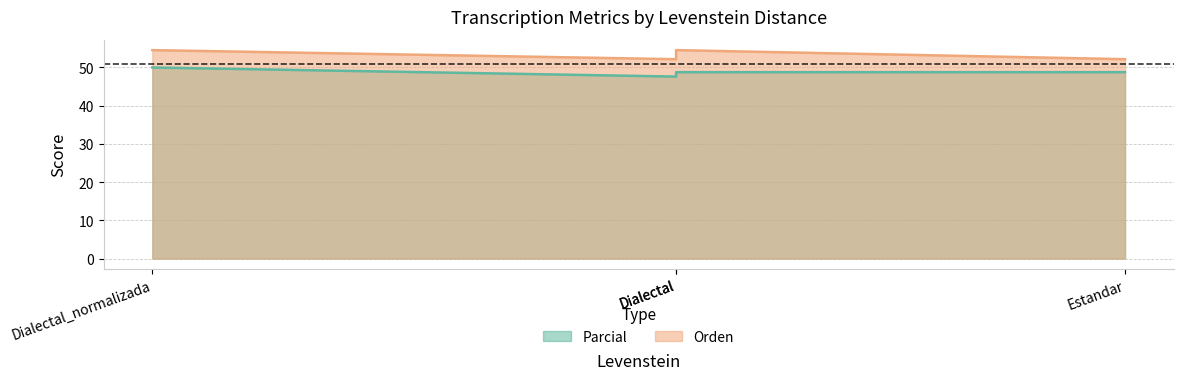

Which series has the widest spread of values?

Parcial